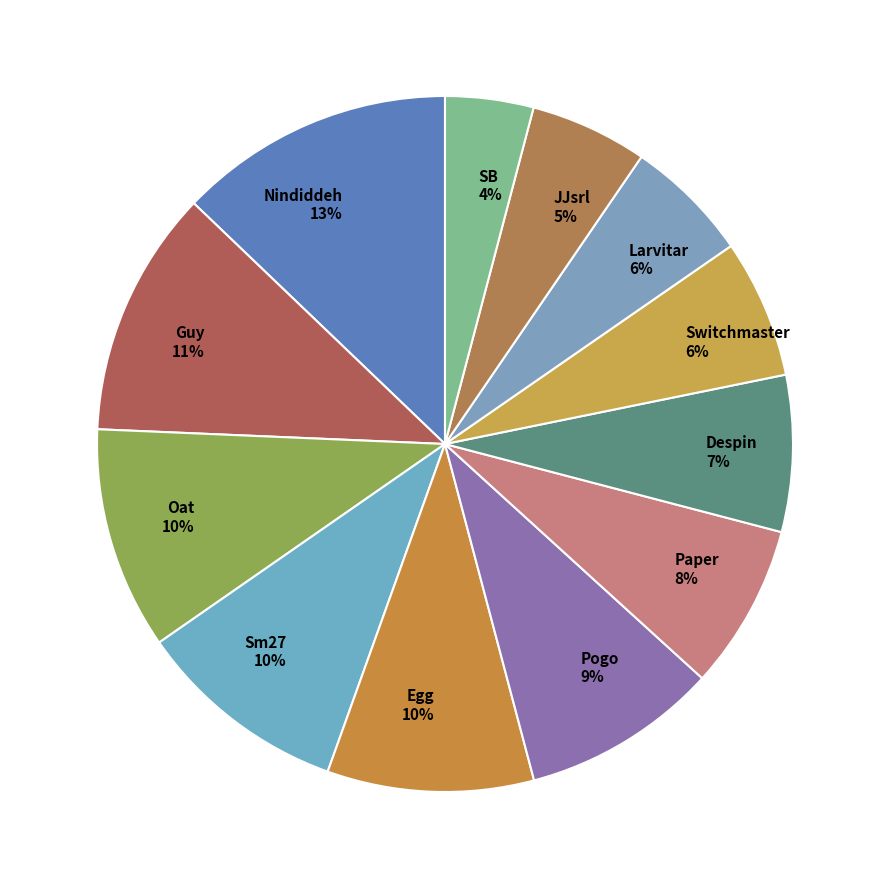

Combined, do JJsrl and Larvitar account for over 50%?

No